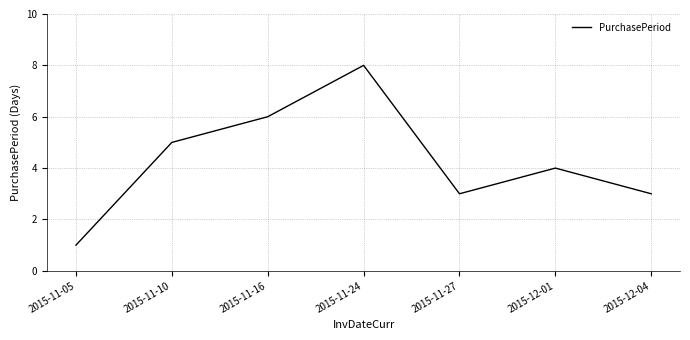

What is the ratio of the value at 2015-11-24 to the value at 2015-12-04?

2.7